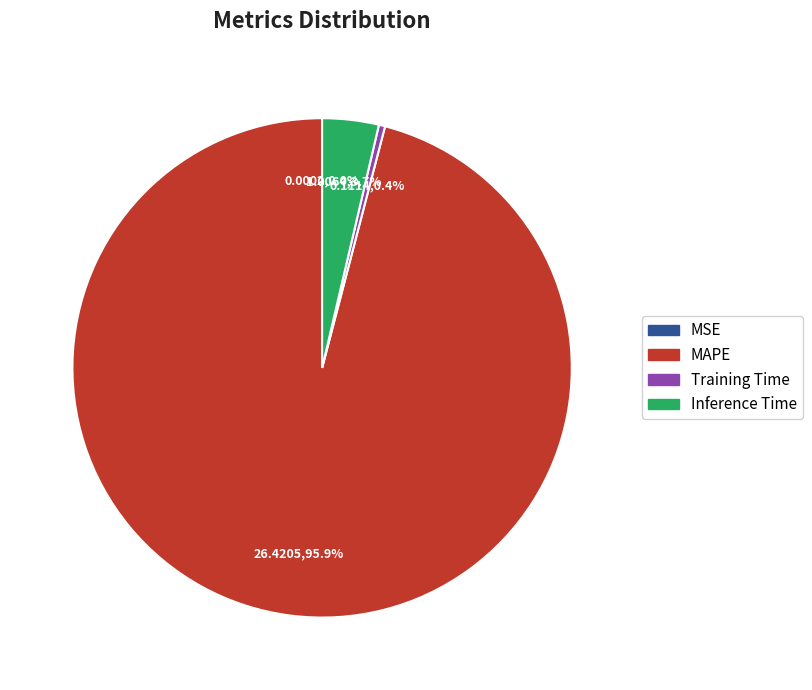

What is the total percentage of Training Time and Inference Time?

4.1%